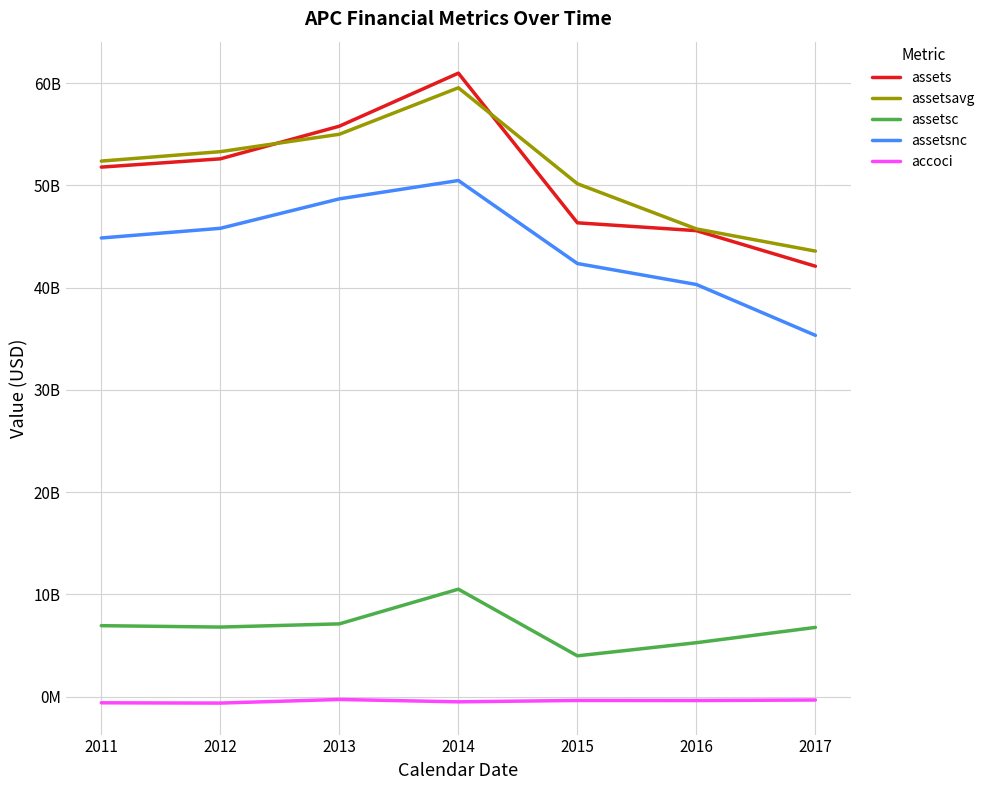

Is this an area chart (filled region under the line)?

No